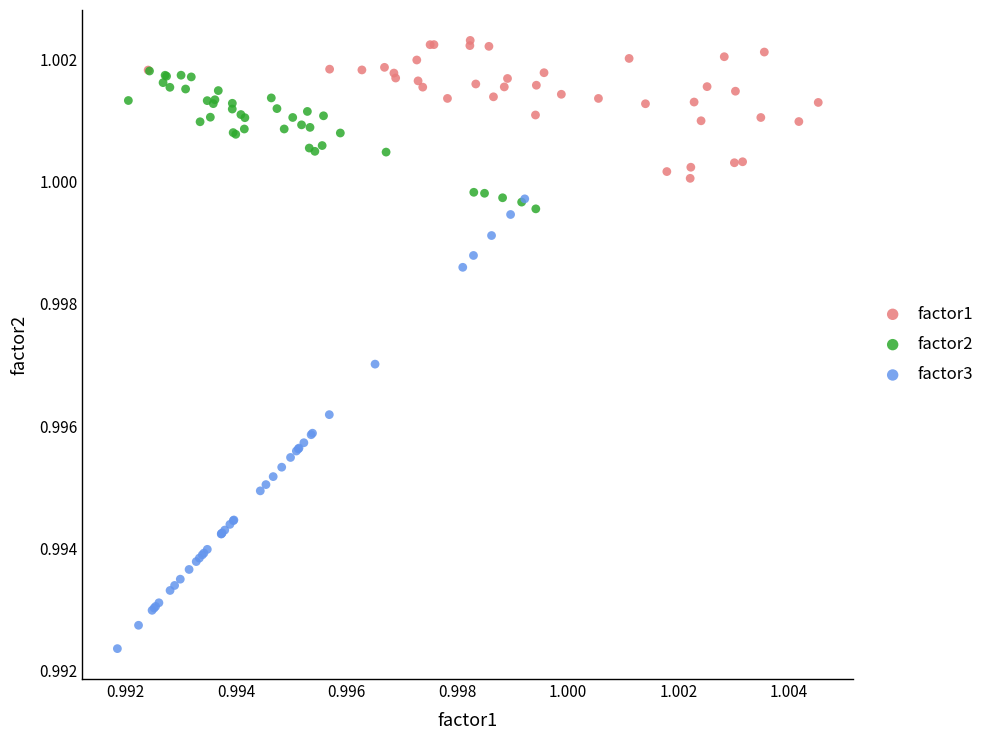

Which series reaches the maximum Y coordinate?

factor1